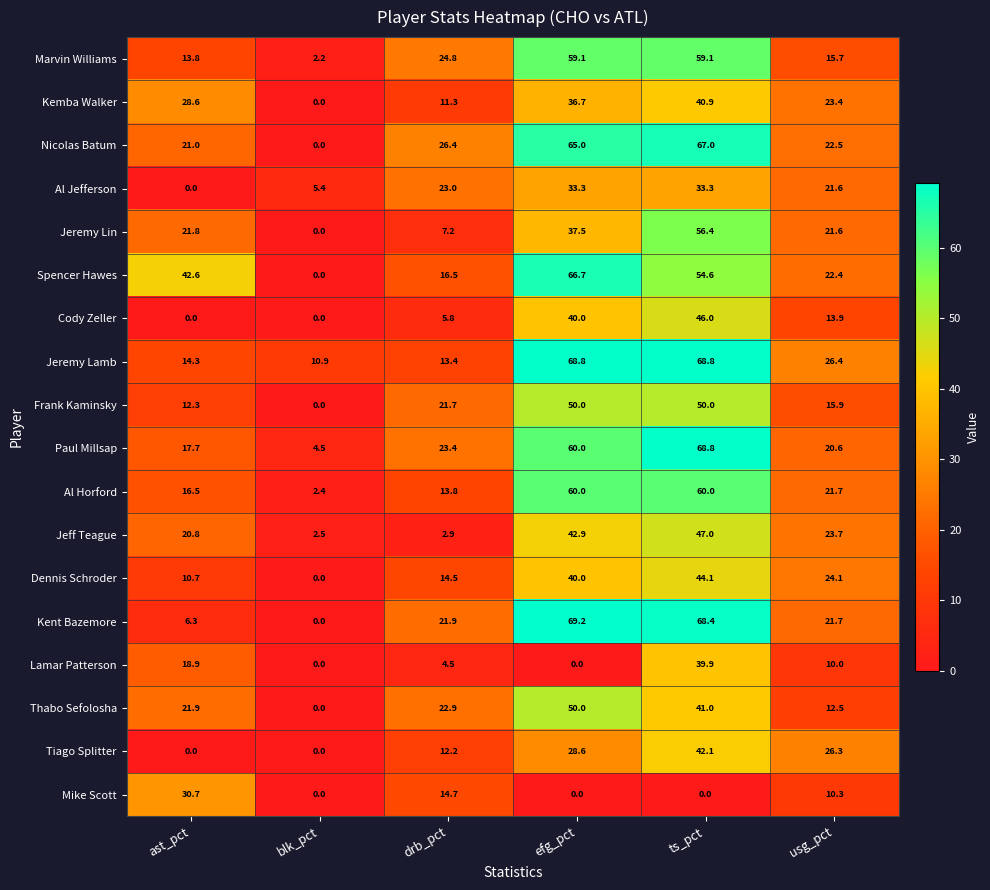

Which series has the widest spread of values?

Kent Bazemore